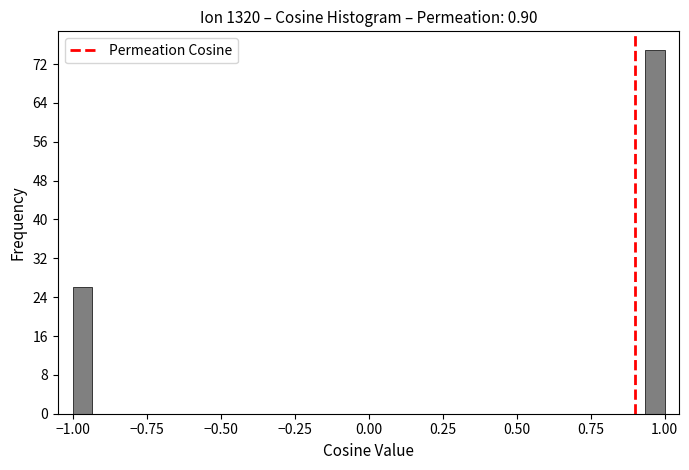

Read against the x-axis, roughly where is the centre of the tallest bar?

0.95